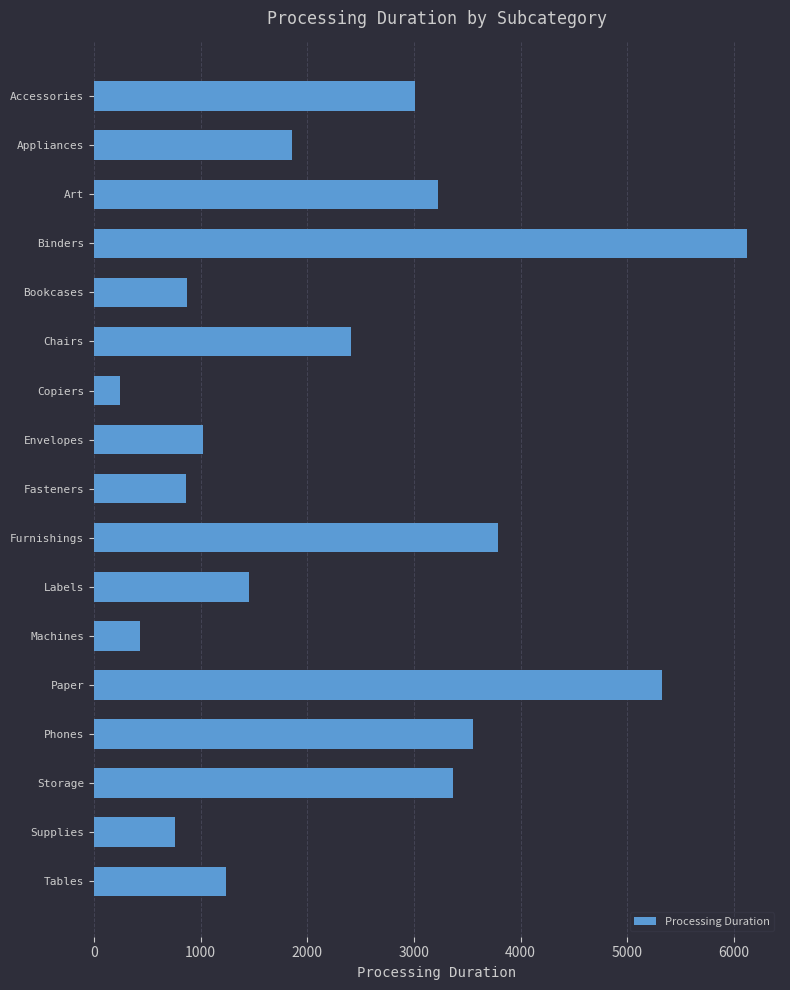

Which category has the lowest value across all series?

Copiers